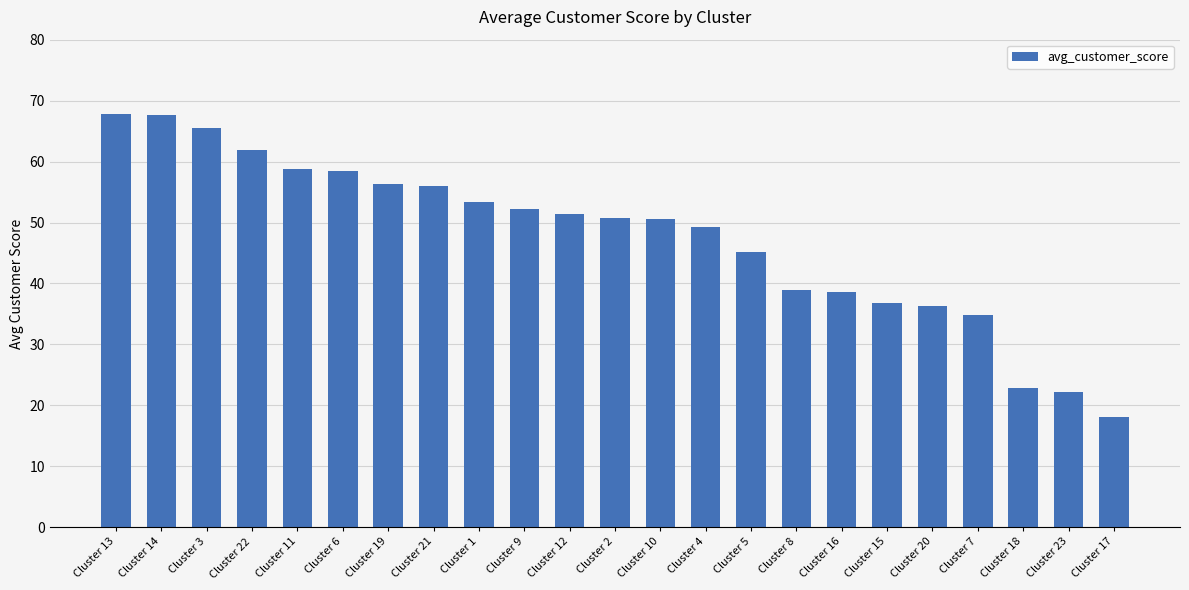

Are the bars horizontal?

No